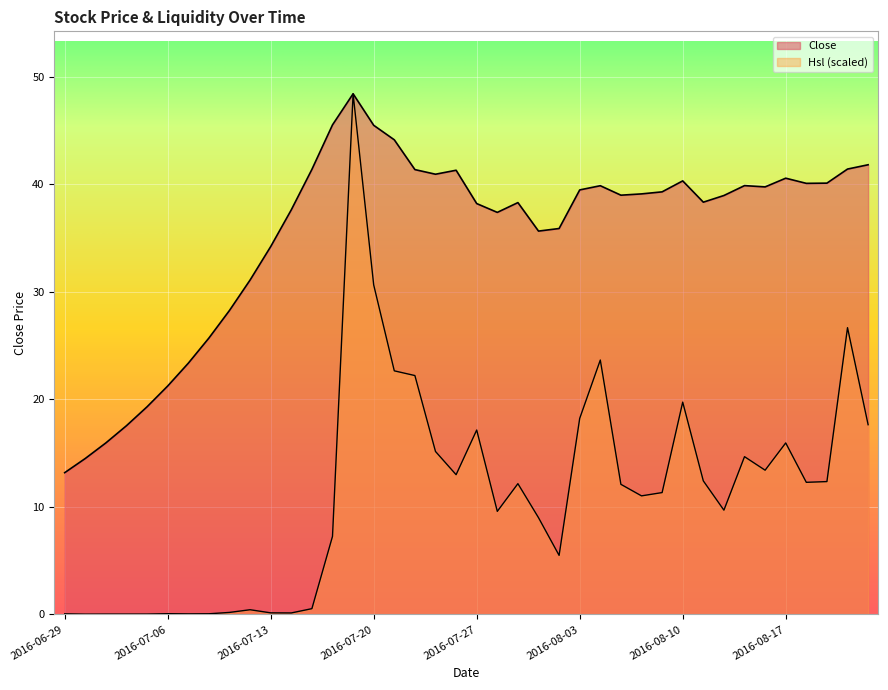

Where is the first local minimum for Close?

2016-07-25